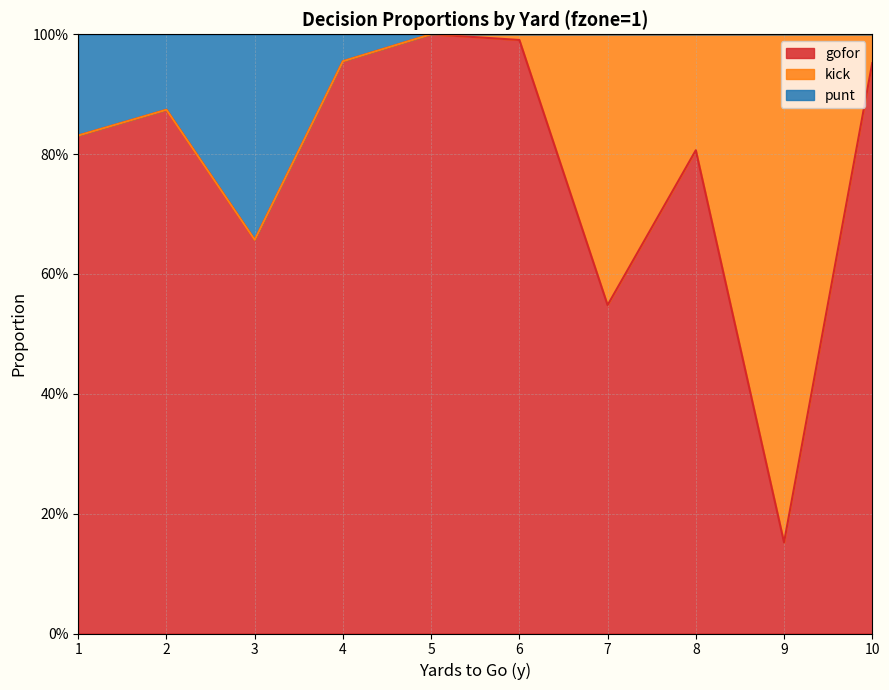

What is the value of the gofor point at the 2nd from the left?

0.9